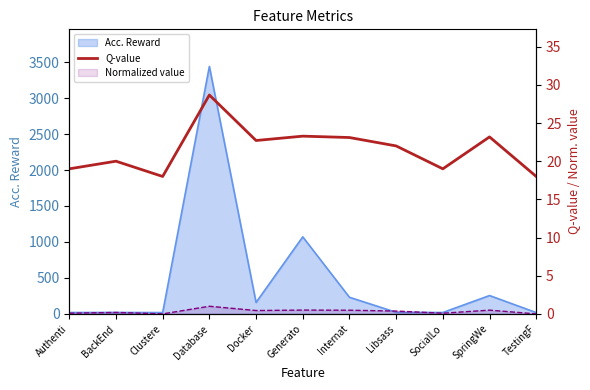

How many lines are shown in the chart?

1